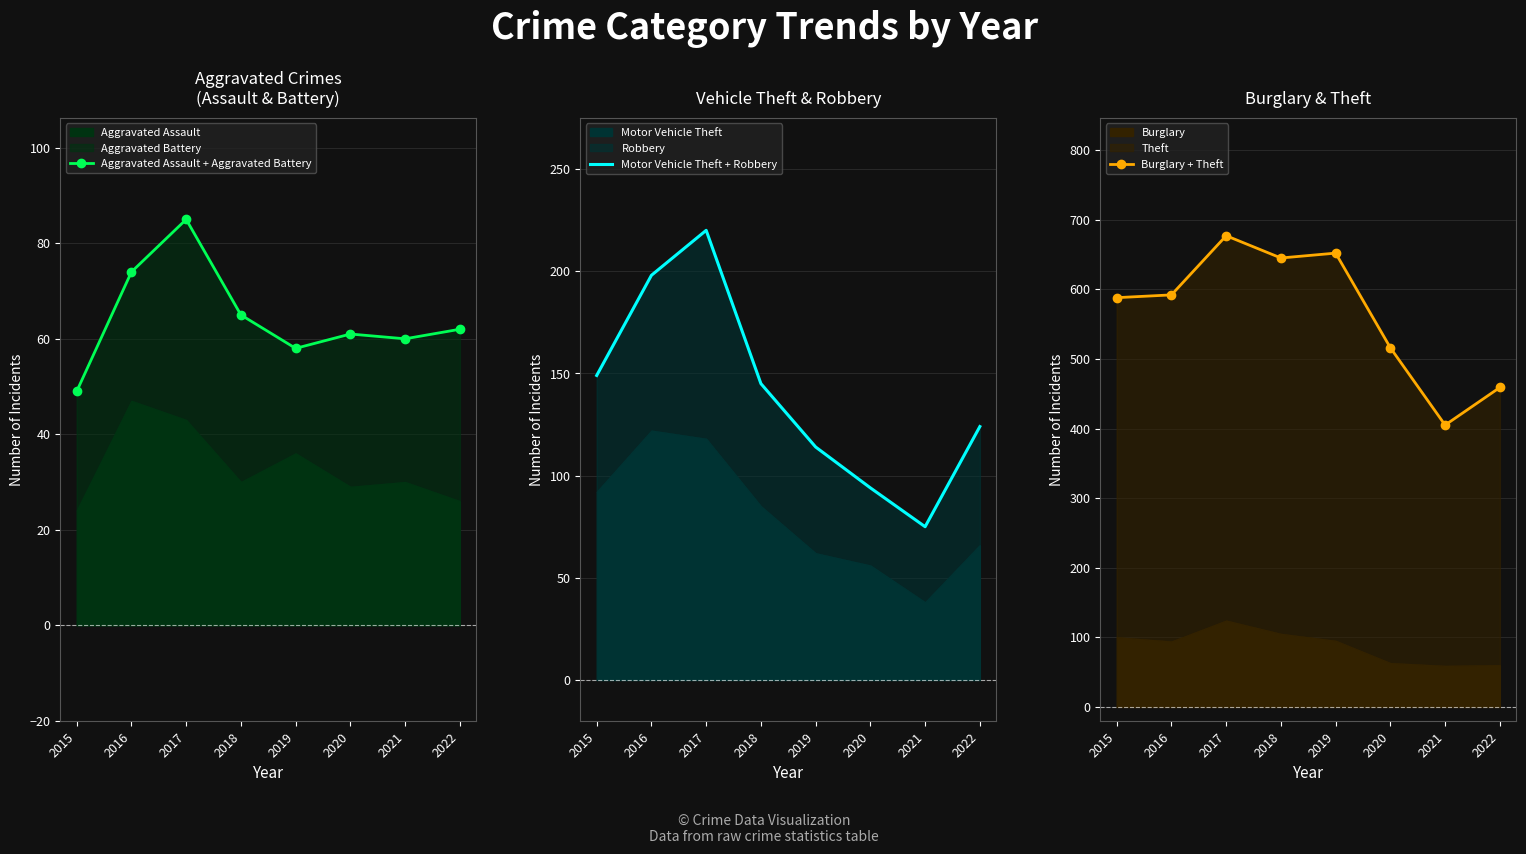

Does the chart have visible grid lines?

Yes